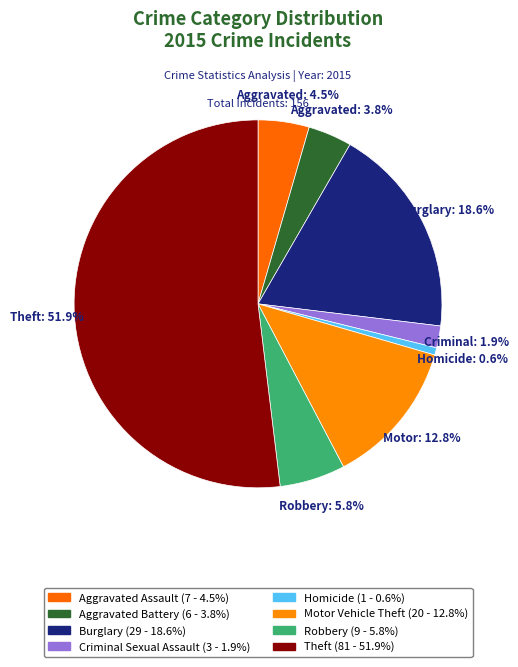

What is the largest slice in the pie chart?

Theft